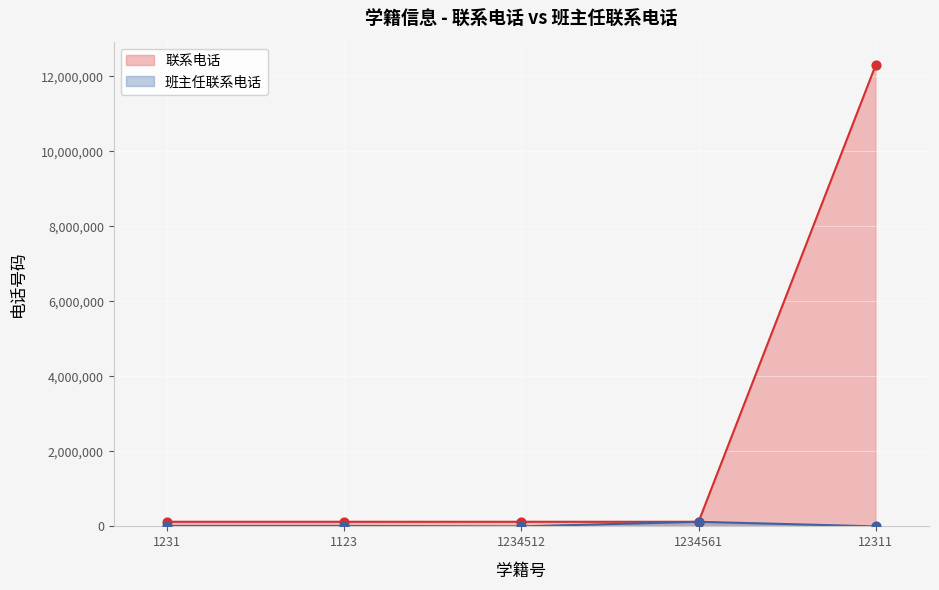

Which series has the widest spread of Y values?

联系电话